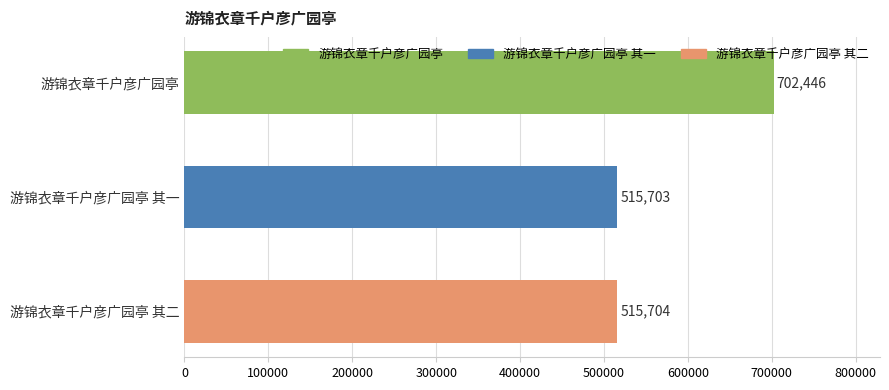

What is the change in value from 游锦衣章千户彦广园亭 其一 to 游锦衣章千户彦广园亭 其二?

+1